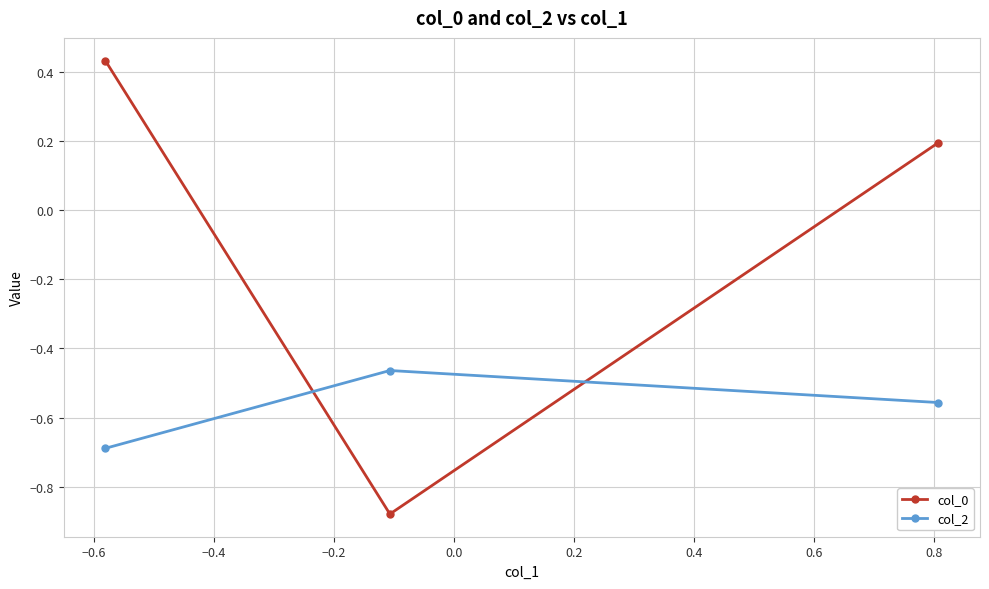

What are all the series names shown in the legend?

col_0, col_2